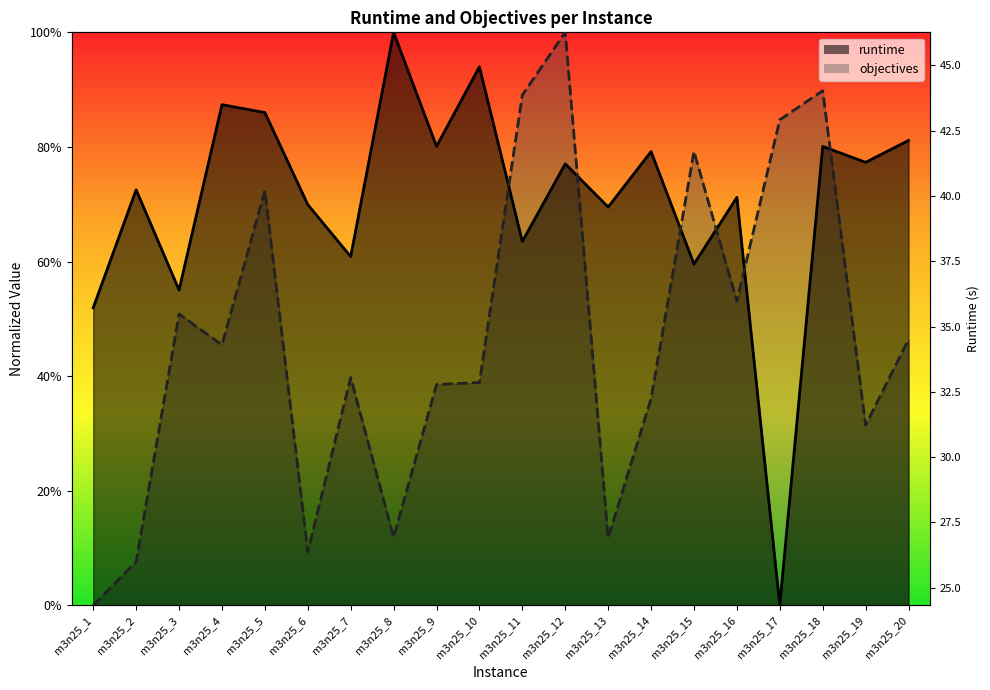

At how many categories does at least one series exceed 0?

20